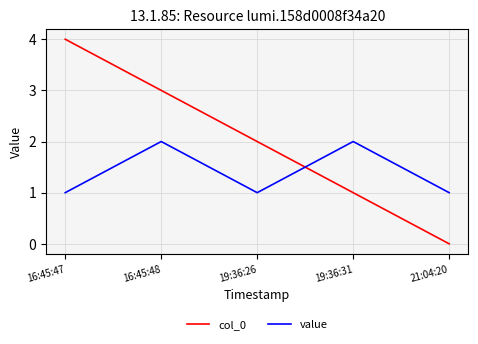

Read the value value at 21:04:20.

1